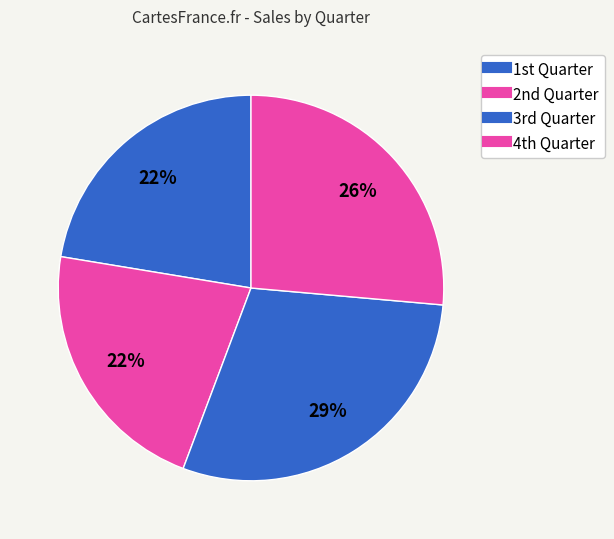

Which category has the biggest portion of the pie?

3rd Quarter